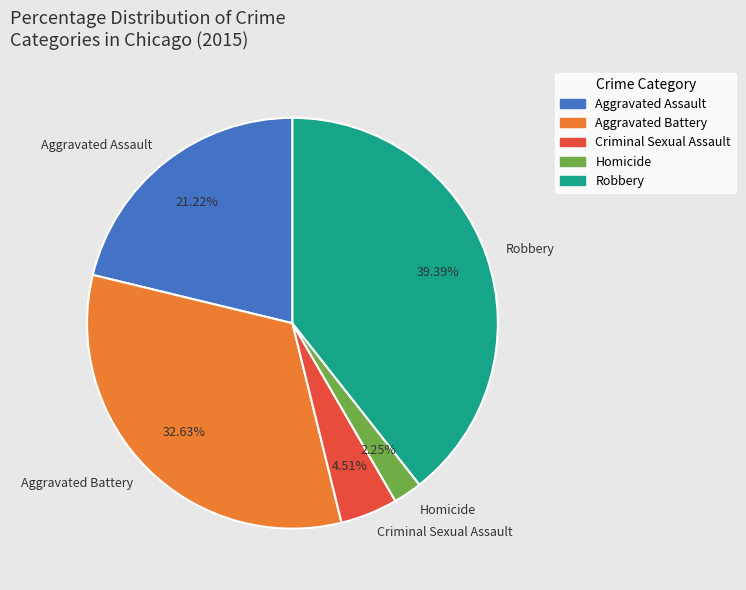

Is Homicide the majority of the pie?

No